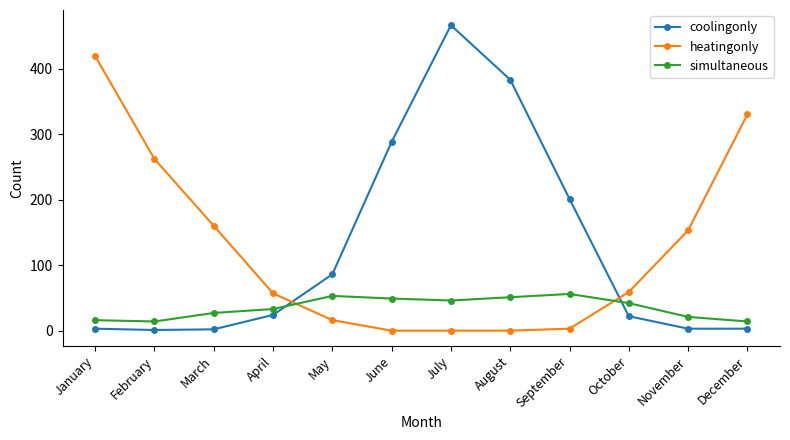

At which category is the sum across all series the highest?

July